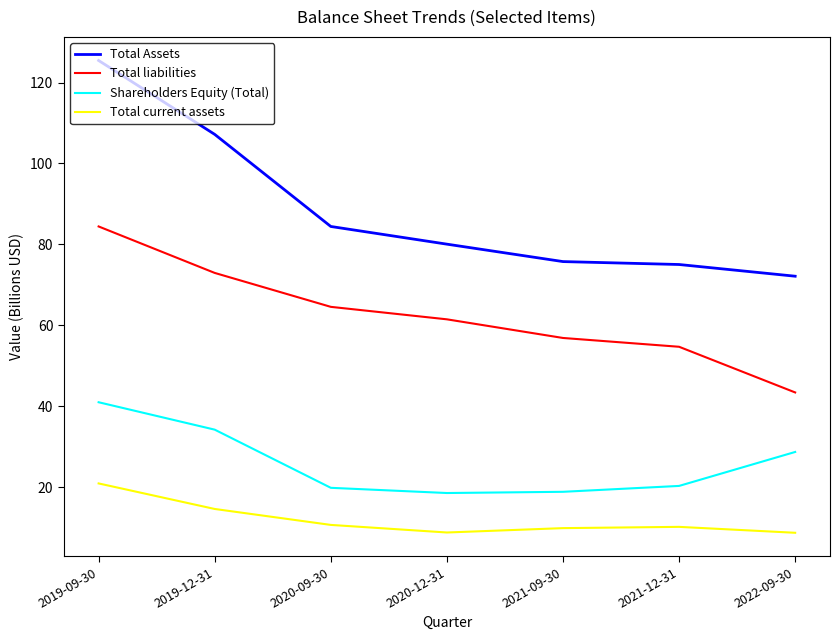

Does the chart display data point markers on the line(s)?

No